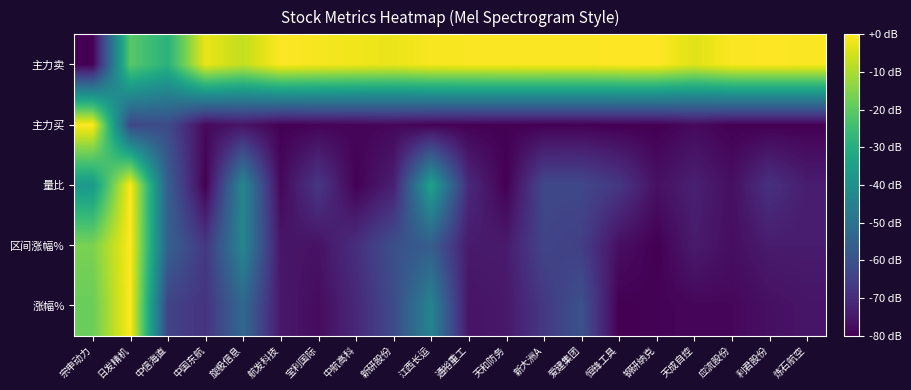

Reading left to right, what are all the values shown in this chart?

涨幅%: 宗申动力=-18.2	日发精机=0.0	中信海直=-63.9	中国东航=-68.2	旋极信息=-53.2	航发科技=-74.6	宝利国际=-77.6	中航高科=-71.1	新研股份=-61.8	江西长运=-44.0	通裕重工=-75.7	天和防务=-74.7	新大洲A=-67.0	爱建集团=-59.8	恒锋工具=-80.0	钢研纳克=-79.4	天成自控=-78.7	应流股份=-78.5	利君股份=-76.7	炼石航空=-75.5
区间涨幅%: 宗申动力=-16.0	日发精机=0.0	中信海直=-55.2	中国东航=-66.9	旋极信息=-43.4	航发科技=-75.3	宝利国际=-76.1	中航高科=-69.4	新研股份=-60.7	江西长运=-56.4	通裕重工=-74.2	天和防务=-74.1	新大洲A=-63.5	爱建集团=-65.1	恒锋工具=-76.9	钢研纳克=-80.0	天成自控=-74.2	应流股份=-77.0	利君股份=-74.0	炼石航空=-74.0
量比: 宗申动力=-37.3	日发精机=0.0	中信海直=-55.9	中国东航=-79.9	旋极信息=-42.7	航发科技=-78.5	宝利国际=-67.0	中航高科=-79.7	新研股份=-73.1	江西长运=-33.8	通裕重工=-70.6	天和防务=-80.0	新大洲A=-62.5	爱建集团=-62.6	恒锋工具=-67.2	钢研纳克=-76.5	天成自控=-72.9	应流股份=-76.8	利君股份=-68.8	炼石航空=-73.7
主力买: 宗申动力=0.0	日发精机=-62.9	中信海直=-61.8	中国东航=-78.1	旋极信息=-75.7	航发科技=-79.7	宝利国际=-79.2	中航高科=-78.8	新研股份=-78.5	江西长运=-79.4	通裕重工=-79.6	天和防务=-79.8	新大洲A=-79.7	爱建集团=-79.7	恒锋工具=-80.0	钢研纳克=-80.0	天成自控=-77.9	应流股份=-79.7	利君股份=-79.9	炼石航空=-79.8
主力卖: 宗申动力=-80.0	日发精机=-20.6	中信海直=-28.8	中国东航=-2.6	旋极信息=-7.3	航发科技=-0.1	宝利国际=-1.1	中航高科=-1.8	新研股份=-2.4	江西长运=-0.9	通裕重工=-0.6	天和防务=-0.3	新大洲A=-0.4	爱建集团=-0.6	恒锋工具=0.0	钢研纳克=0.0	天成自控=-3.8	应流股份=-0.5	利君股份=-0.2	炼石航空=-0.4